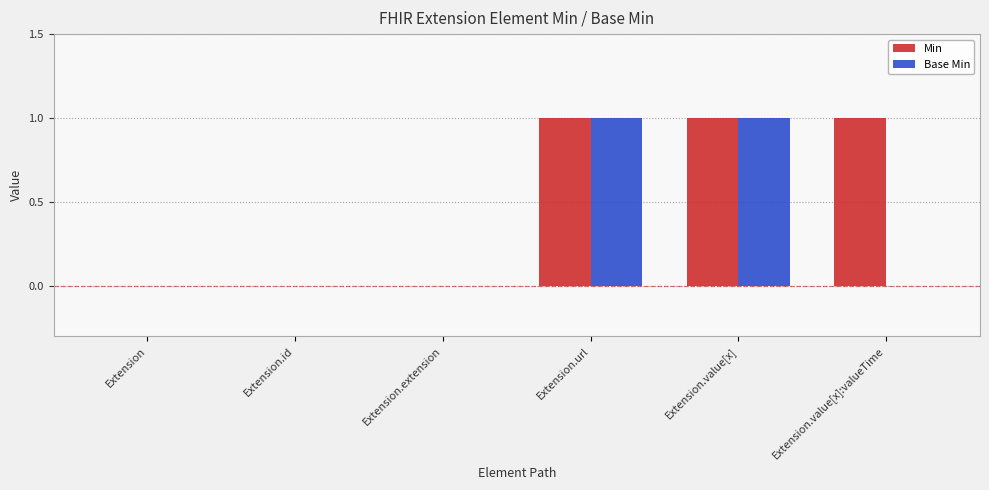

How many data points does each series have?

6